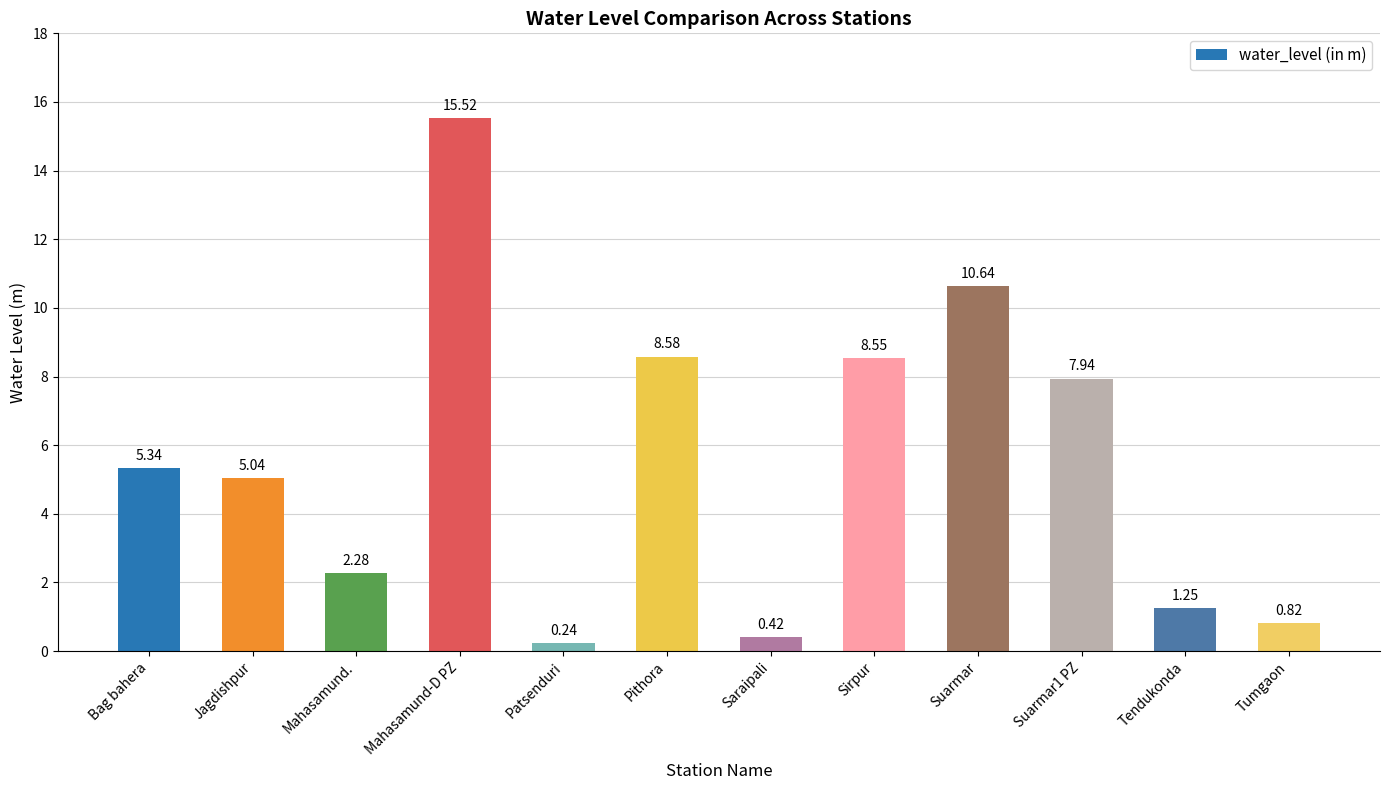

At which category does the chart reach its peak across all series?

Mahasamund-D PZ